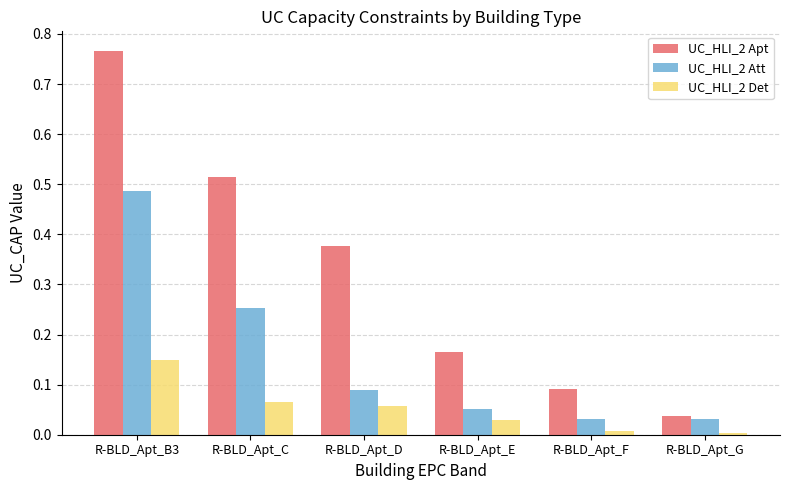

Which series changed the most between R-BLD_Apt_D and R-BLD_Apt_F?

UC_HLI_2 Apt